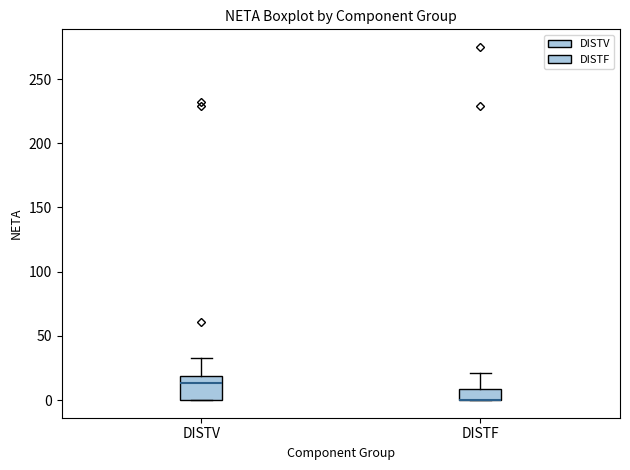

Where is the lower edge of the box for DISTF on the y-axis? The values are not printed on the chart, so give them approximately, as read against the axis.

0